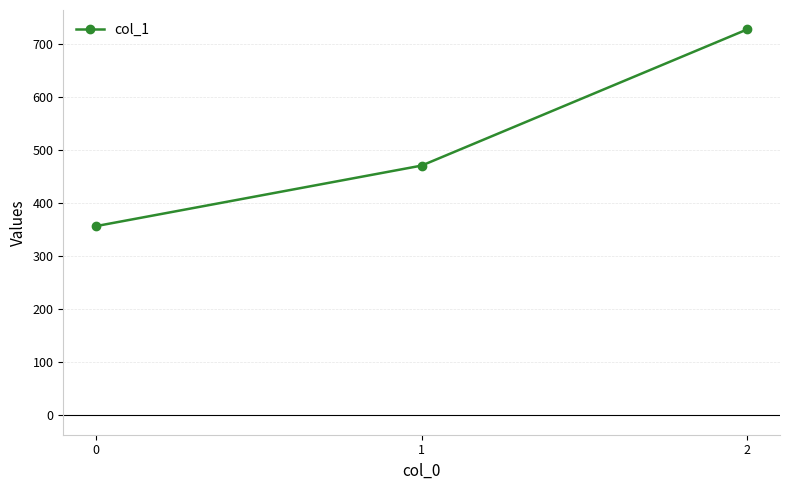

What is the change in value from 1 to 2?

+257.1